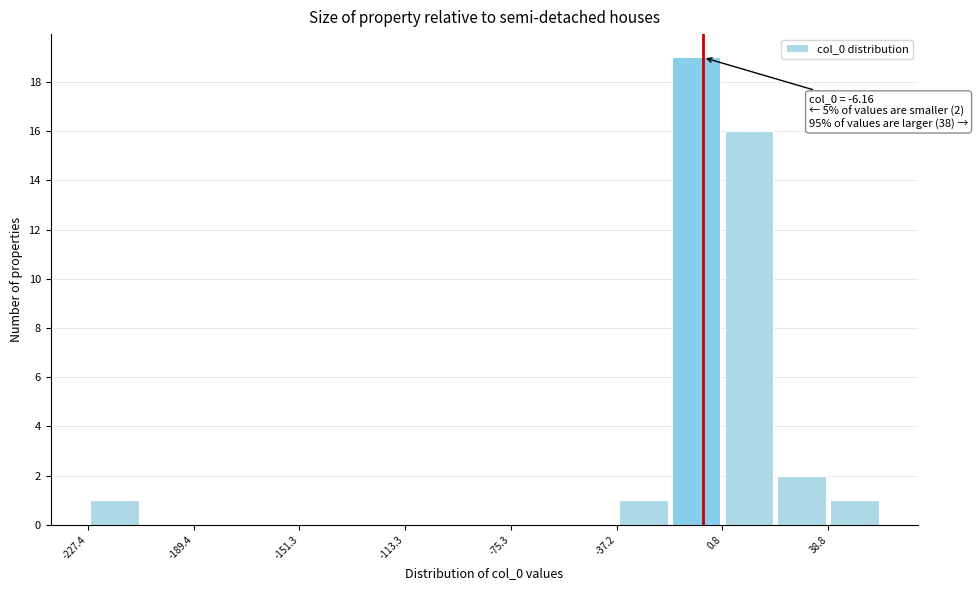

Read against the x-axis, roughly where is the centre of the tallest bar?

-10